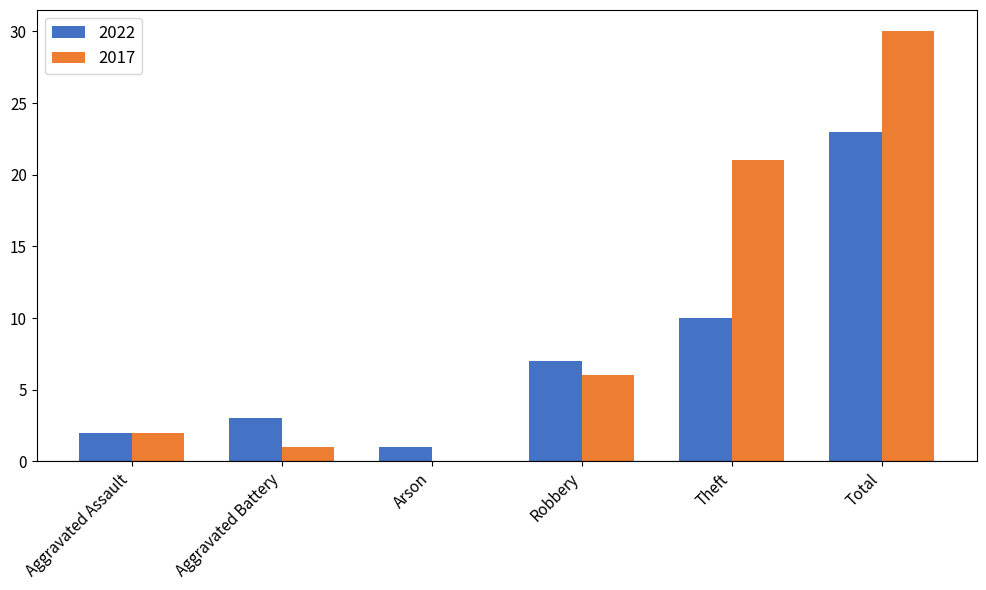

What is the approximate value of 2022 at Robbery, to the nearest 5?

5